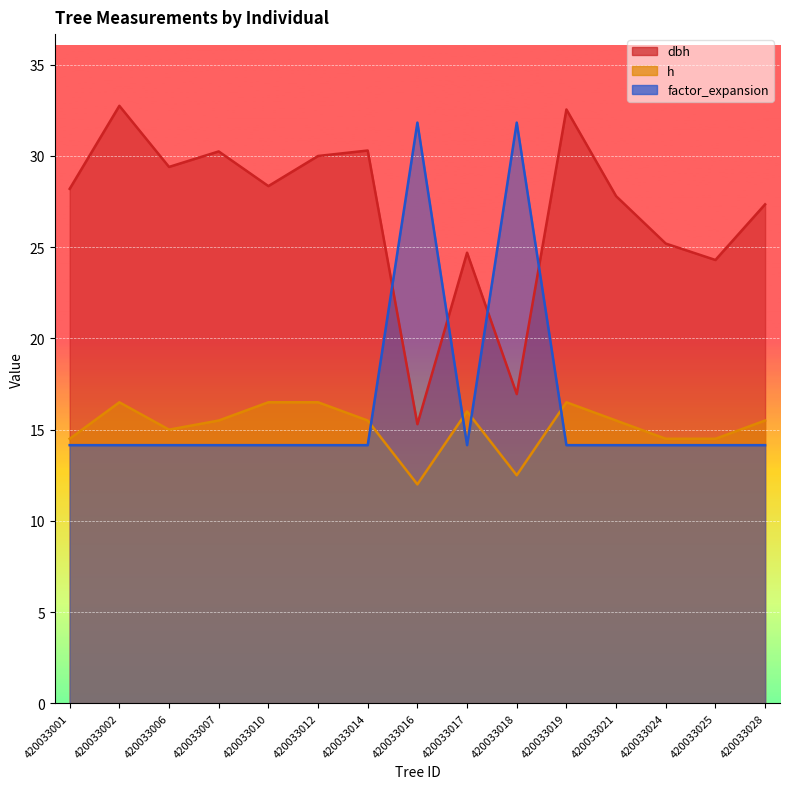

At which label is h closest to 14?

420033001